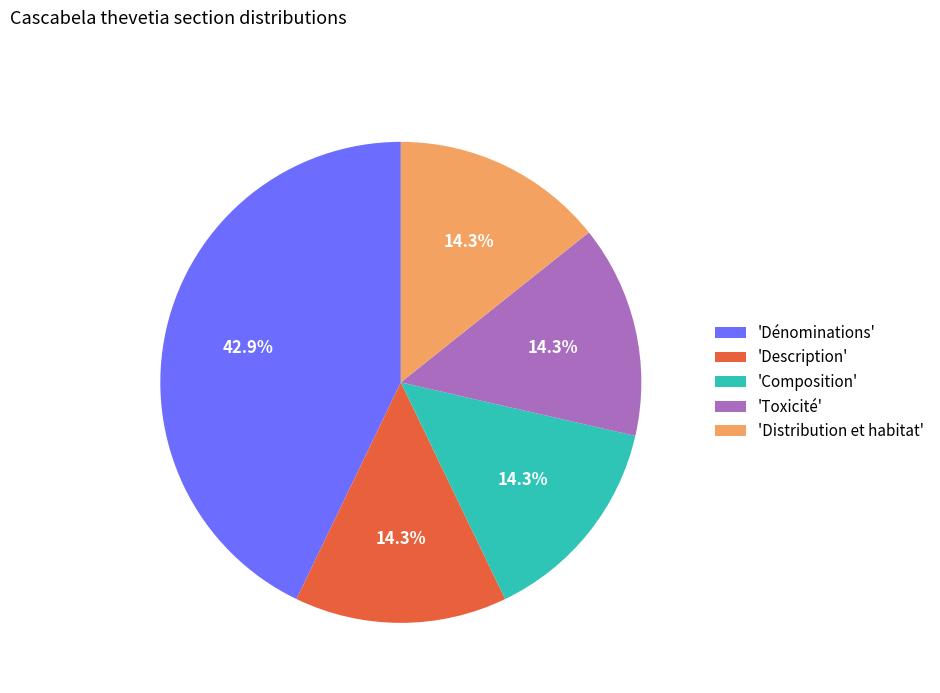

What is the ratio of the value at 'Description' to the value at 'Toxicité'?

1.0